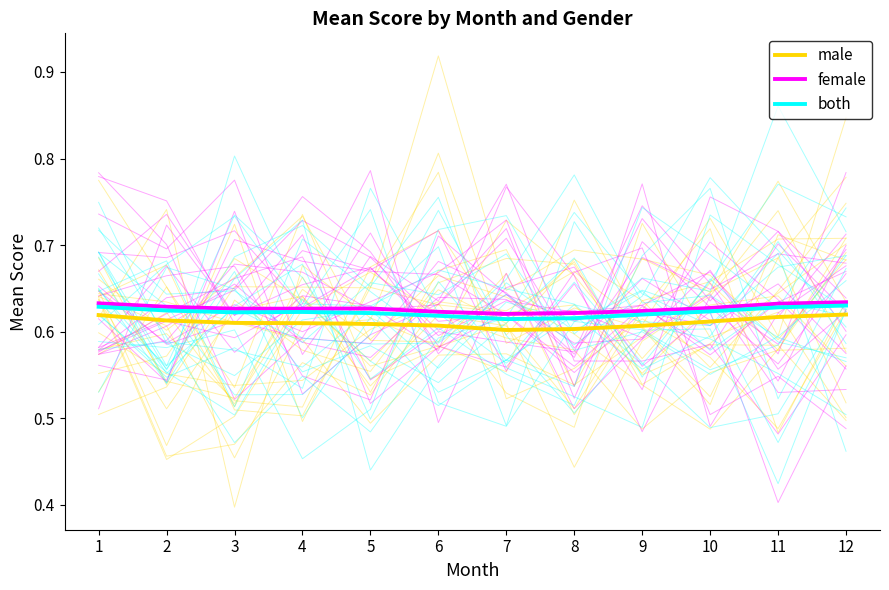

What is the minimum value for female?

0.6